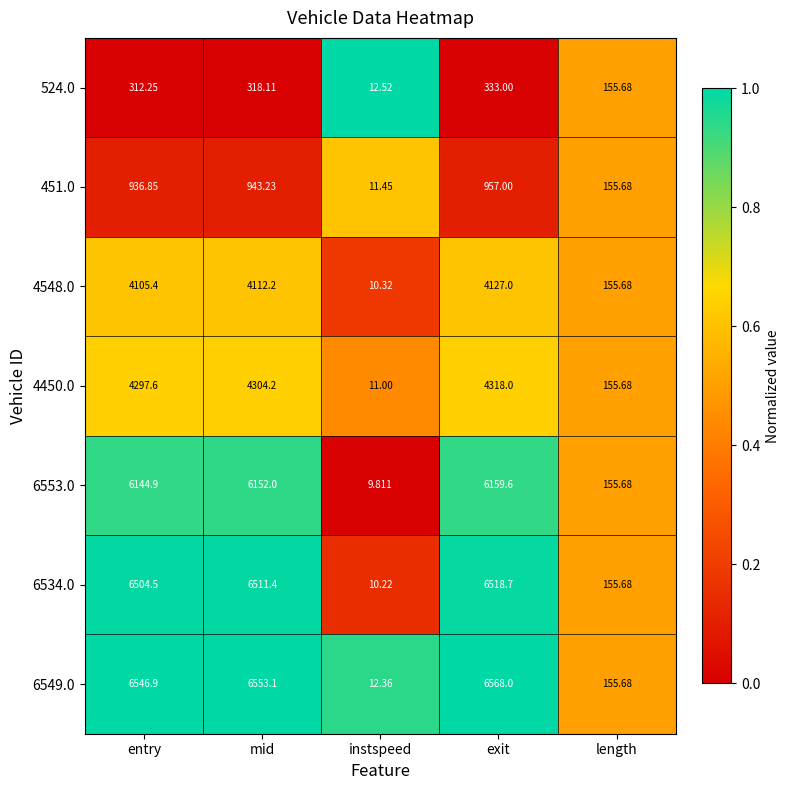

At which label does 6553.0 first exceed 6144?

entry